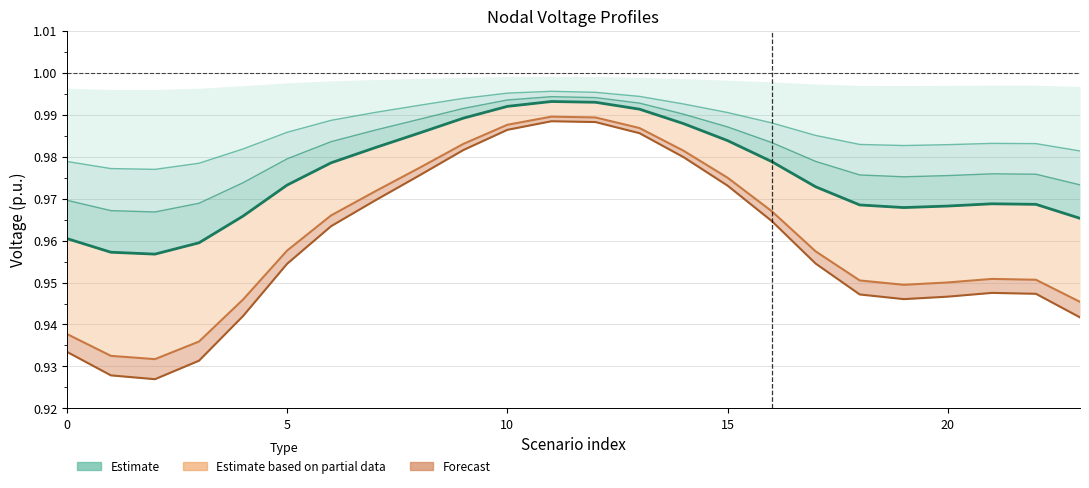

Between 11 and 23, which series saw the biggest shift?

v7 (forecast)